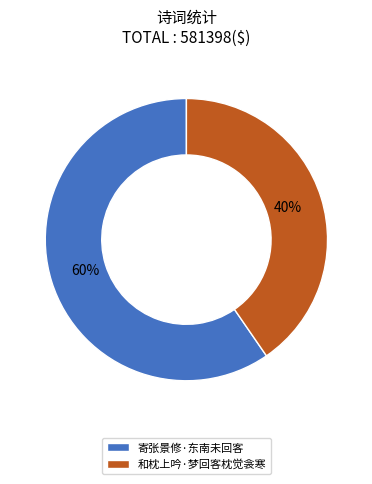

Between 寄张景修·东南未回客 and 和枕上吟·梦回客枕觉衾寒, which is larger?

寄张景修·东南未回客